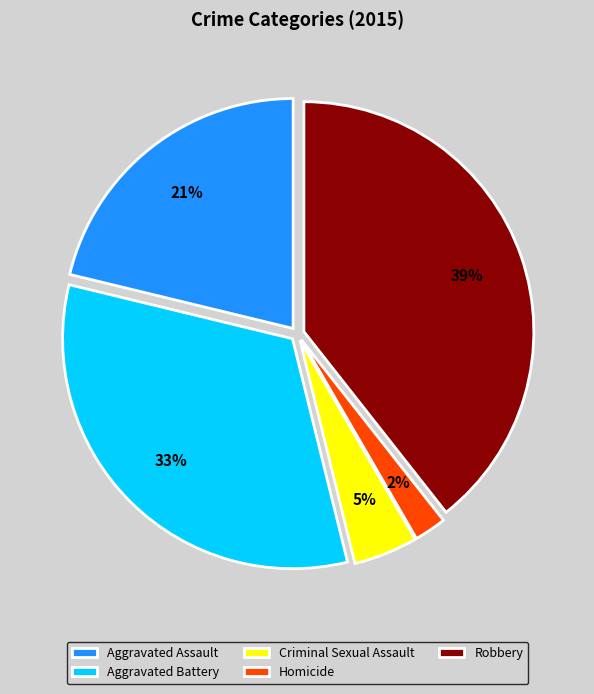

True or false: Criminal Sexual Assault accounts for 5% of the total.

True